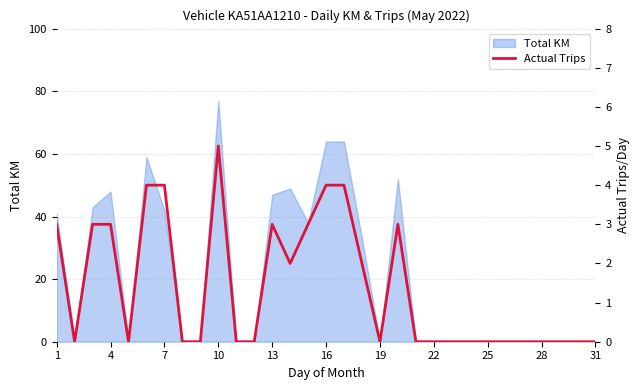

The chart shows a value of 3 at 17. True or false?

False